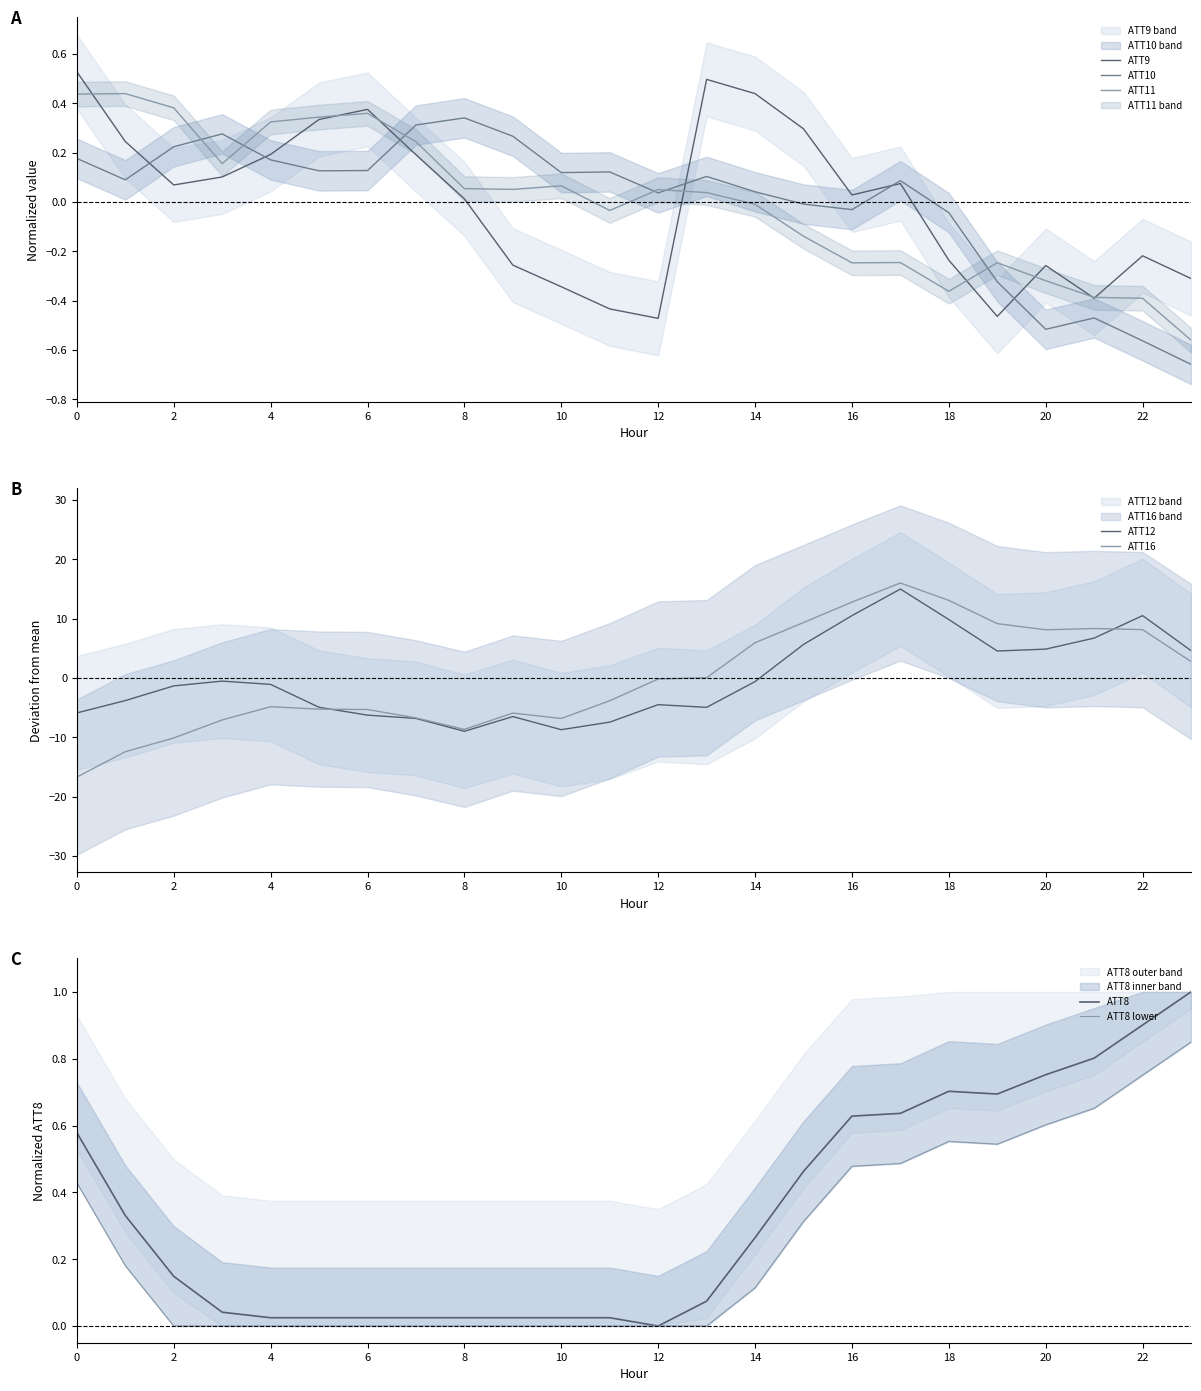

Rank the categories by ATT9 value from lowest to highest.

12, 19, 11, 21, 10, 23, 20, 9, 18, 22, 8, 16, 2, 17, 3, 7, 4, 1, 15, 5, 6, 14, 13, 0